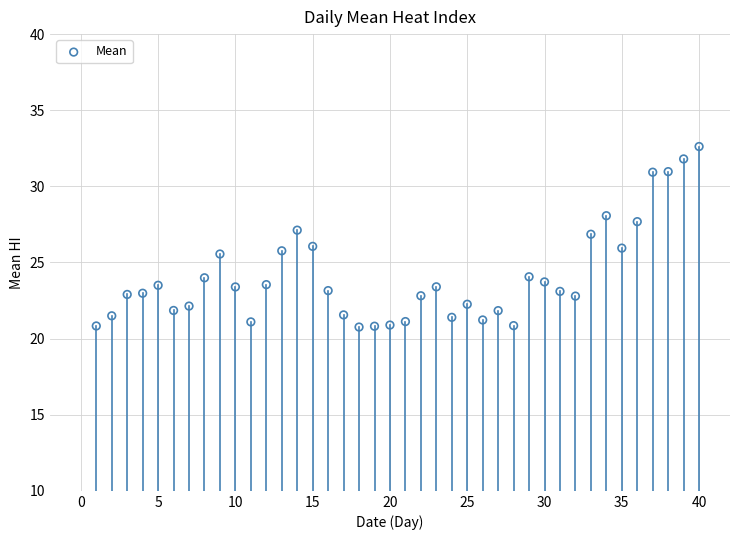

What is the range of X values (max minus min)?

39.0